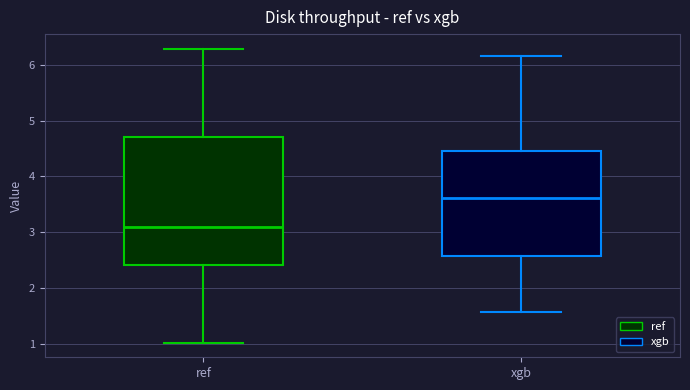

Comparing the boxes themselves (not the whiskers), which one is the tallest?

ref